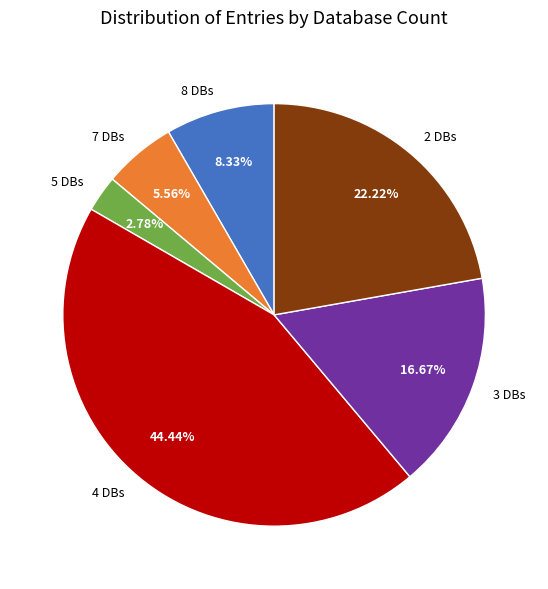

Between 3 DBs and 2 DBs, which is larger?

2 DBs